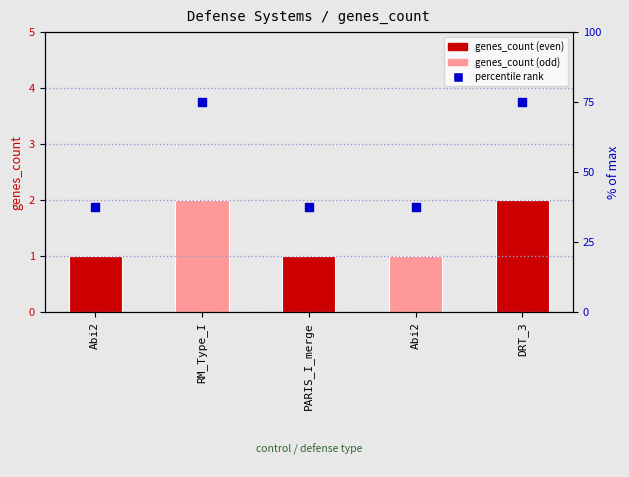

What is the total value across all series at Abi2?

38.5